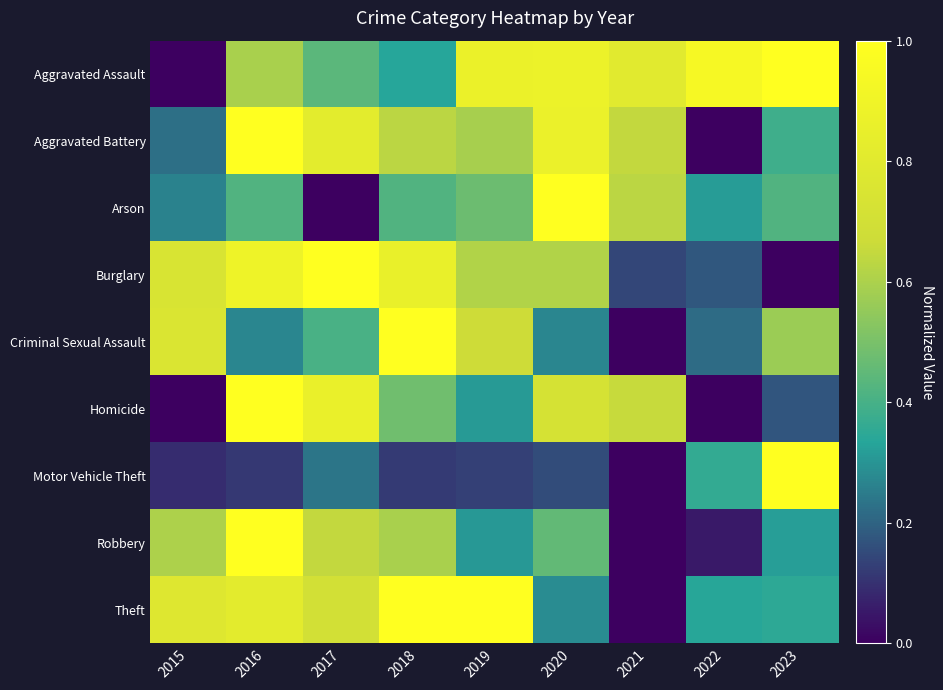

Reading left to right, transcribe all the data shown in this chart.

Aggravated Assault: 2015=0.0	2016=0.6	2017=0.4	2018=0.3	2019=0.9	2020=0.9	2021=0.8	2022=0.9	2023=1.0
Aggravated Battery: 2015=0.2	2016=1.0	2017=0.8	2018=0.6	2019=0.6	2020=0.9	2021=0.6	2022=0.0	2023=0.4
Arson: 2015=0.3	2016=0.4	2017=0.0	2018=0.4	2019=0.5	2020=1.0	2021=0.6	2022=0.3	2023=0.4
Burglary: 2015=0.7	2016=0.9	2017=1.0	2018=0.9	2019=0.6	2020=0.6	2021=0.1	2022=0.2	2023=0.0
Criminal Sexual Assault: 2015=0.8	2016=0.3	2017=0.4	2018=1.0	2019=0.7	2020=0.3	2021=0.0	2022=0.2	2023=0.6
Homicide: 2015=0.0	2016=1.0	2017=0.9	2018=0.5	2019=0.3	2020=0.7	2021=0.7	2022=0.0	2023=0.2
Motor Vehicle Theft: 2015=0.1	2016=0.1	2017=0.2	2018=0.1	2019=0.1	2020=0.2	2021=0.0	2022=0.4	2023=1.0
Robbery: 2015=0.6	2016=1.0	2017=0.6	2018=0.6	2019=0.3	2020=0.5	2021=0.0	2022=0.1	2023=0.3
Theft: 2015=0.8	2016=0.8	2017=0.7	2018=1.0	2019=1.0	2020=0.3	2021=0.0	2022=0.3	2023=0.4